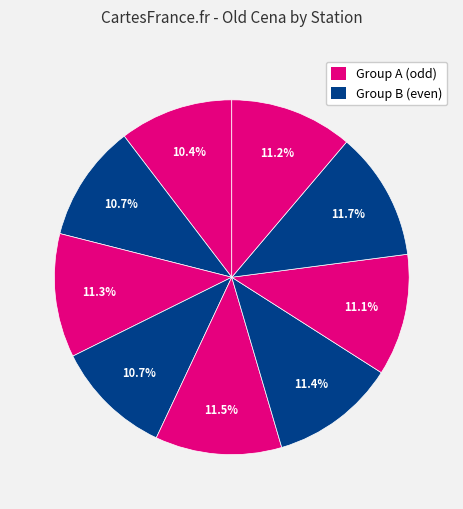

How many slices are in this pie chart?

9